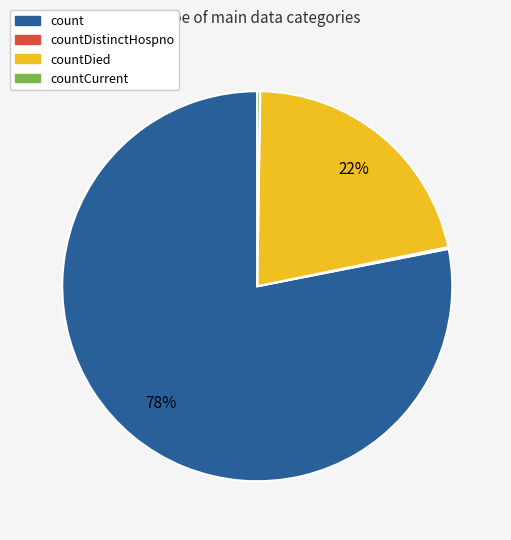

Is there any slice that represents more than half of the pie?

Yes